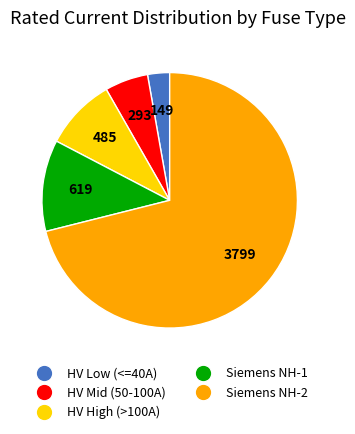

Does any single category account for the majority?

Yes